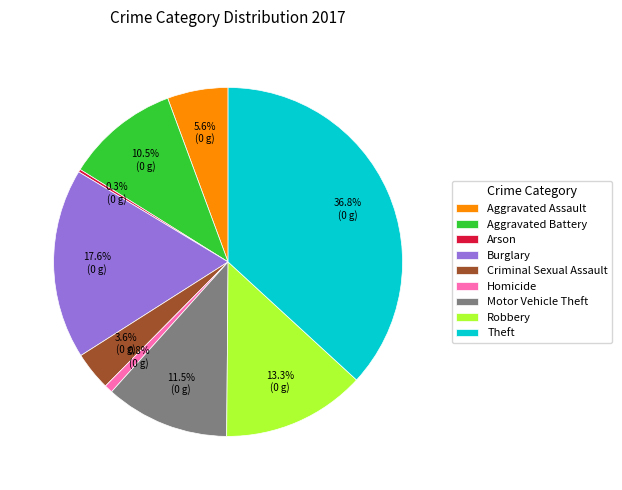

The Theft slice represents 37% of the pie. True or false?

True